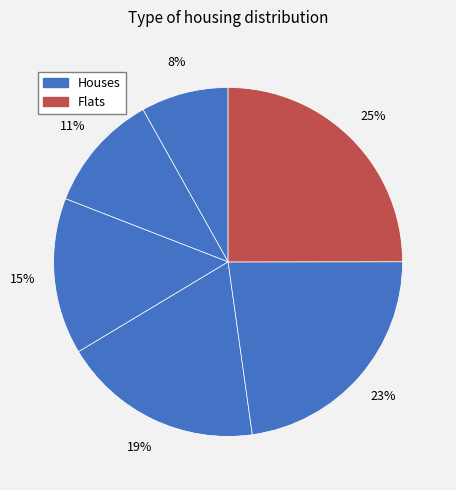

To the nearest percent, what is the difference between the largest and smallest slice percentages?

17%